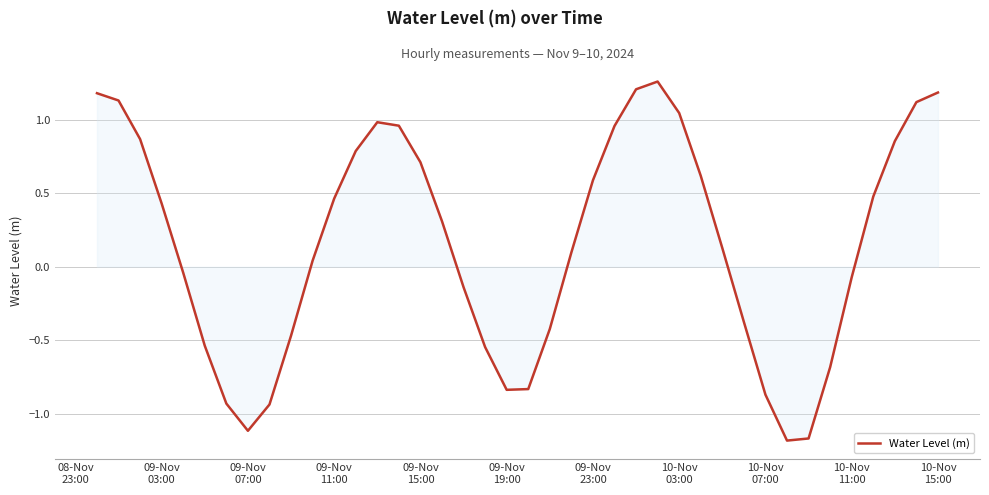

What is the difference between the maximum and minimum values?

2.4